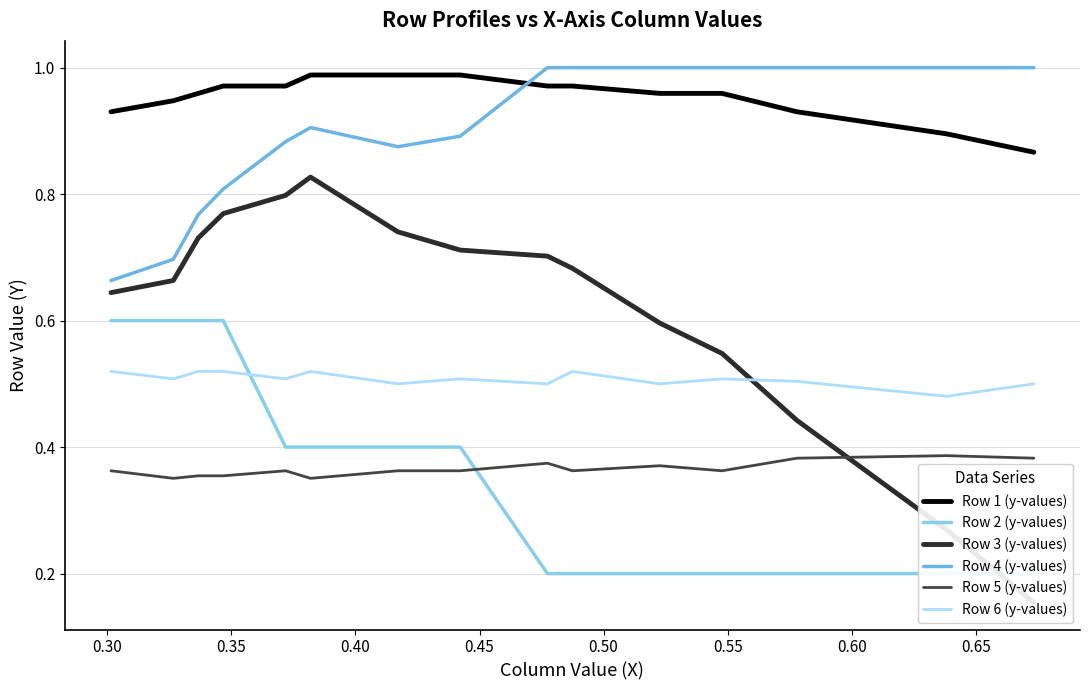

Count the number of categories in the chart.

15